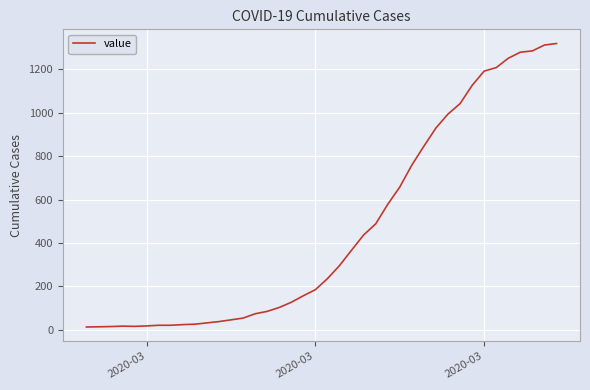

What is the difference between the maximum and minimum values?

1306